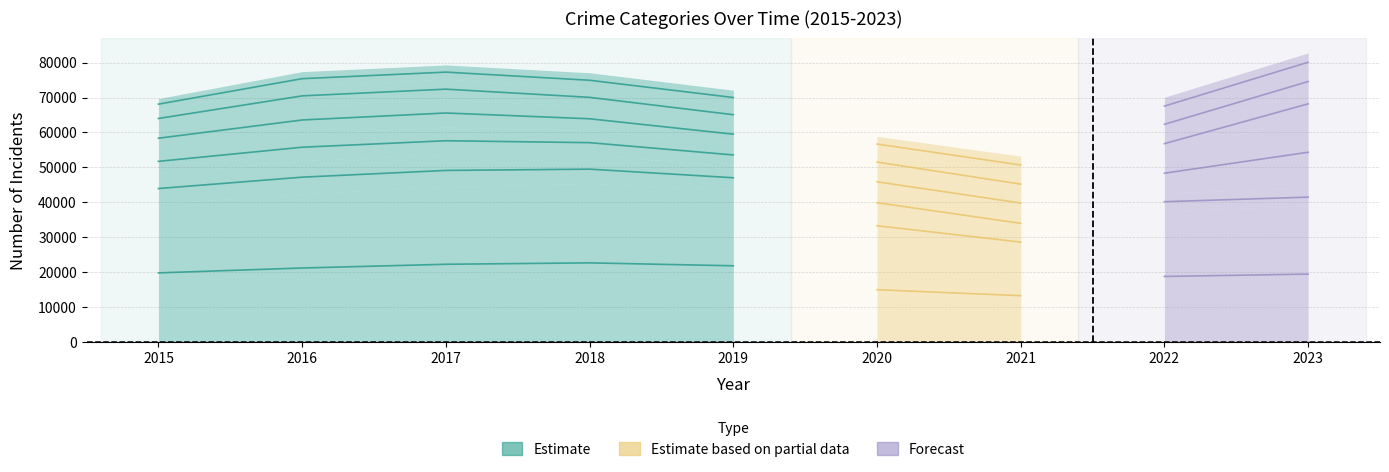

What is the ratio of the value at 2018 to the value at 2015?

1.1